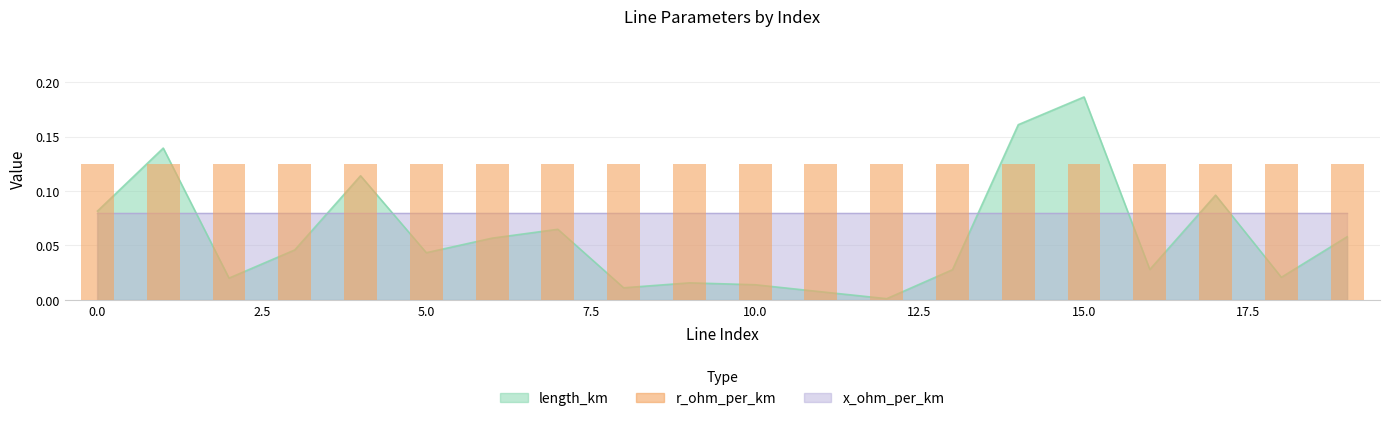

What is the maximum value for length_km?

0.2